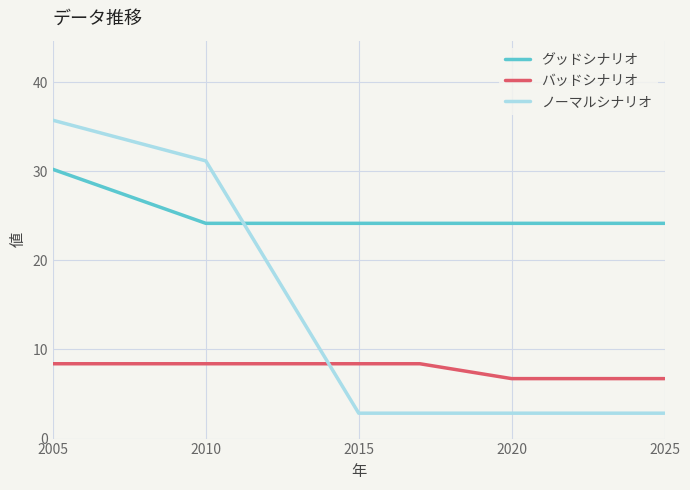

What is the maximum value for バッドシナリオ?

8.4